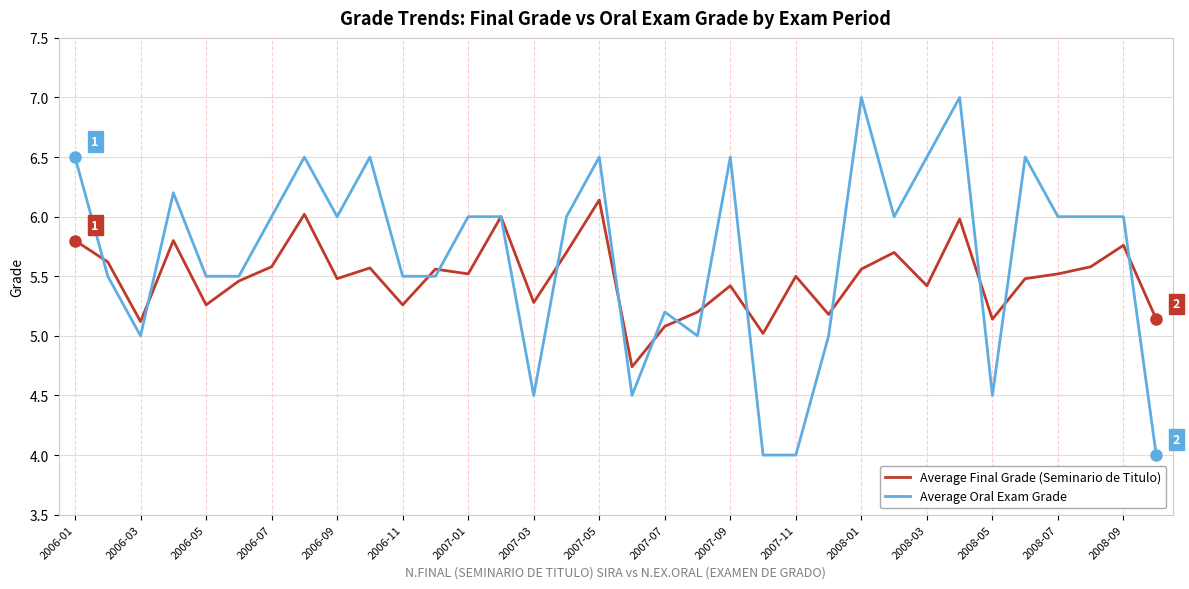

How many values in the Average Final Grade (Seminario de Titulo) series are below 5?

1